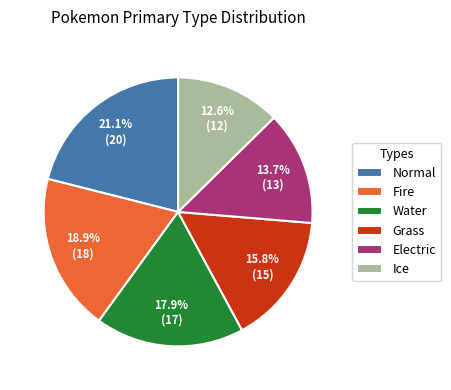

Which category has the biggest portion of the pie?

Normal